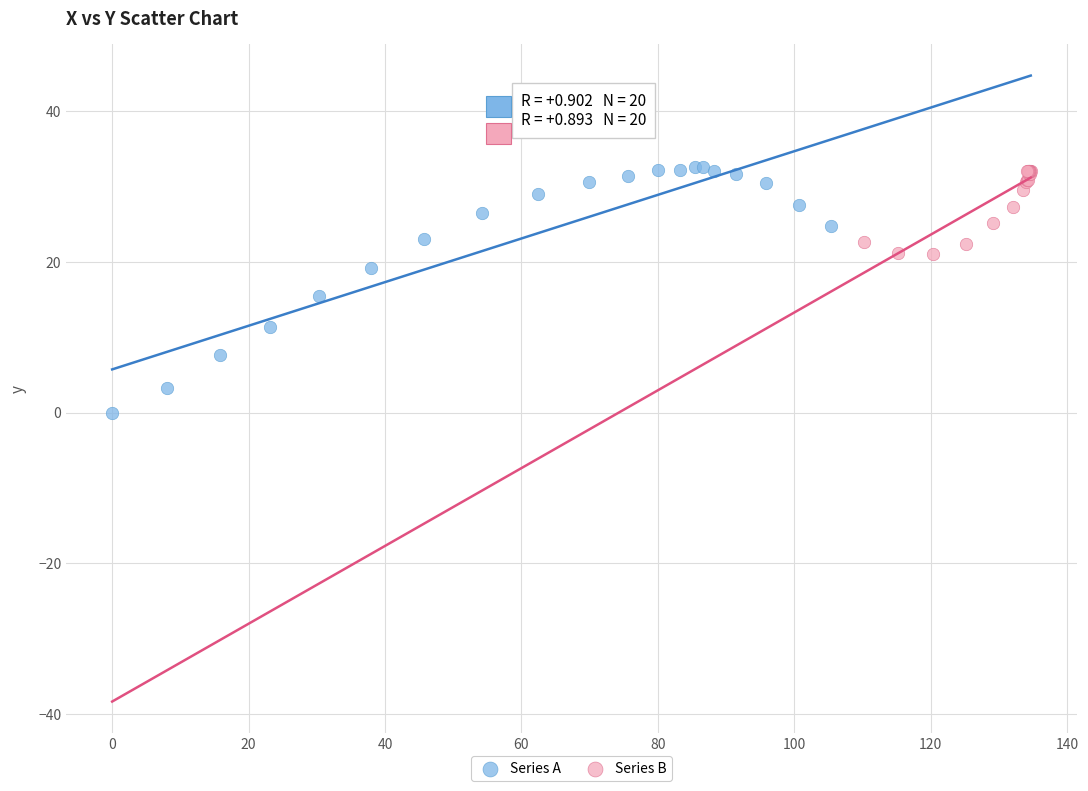

Which series reaches the minimum Y coordinate?

Series A